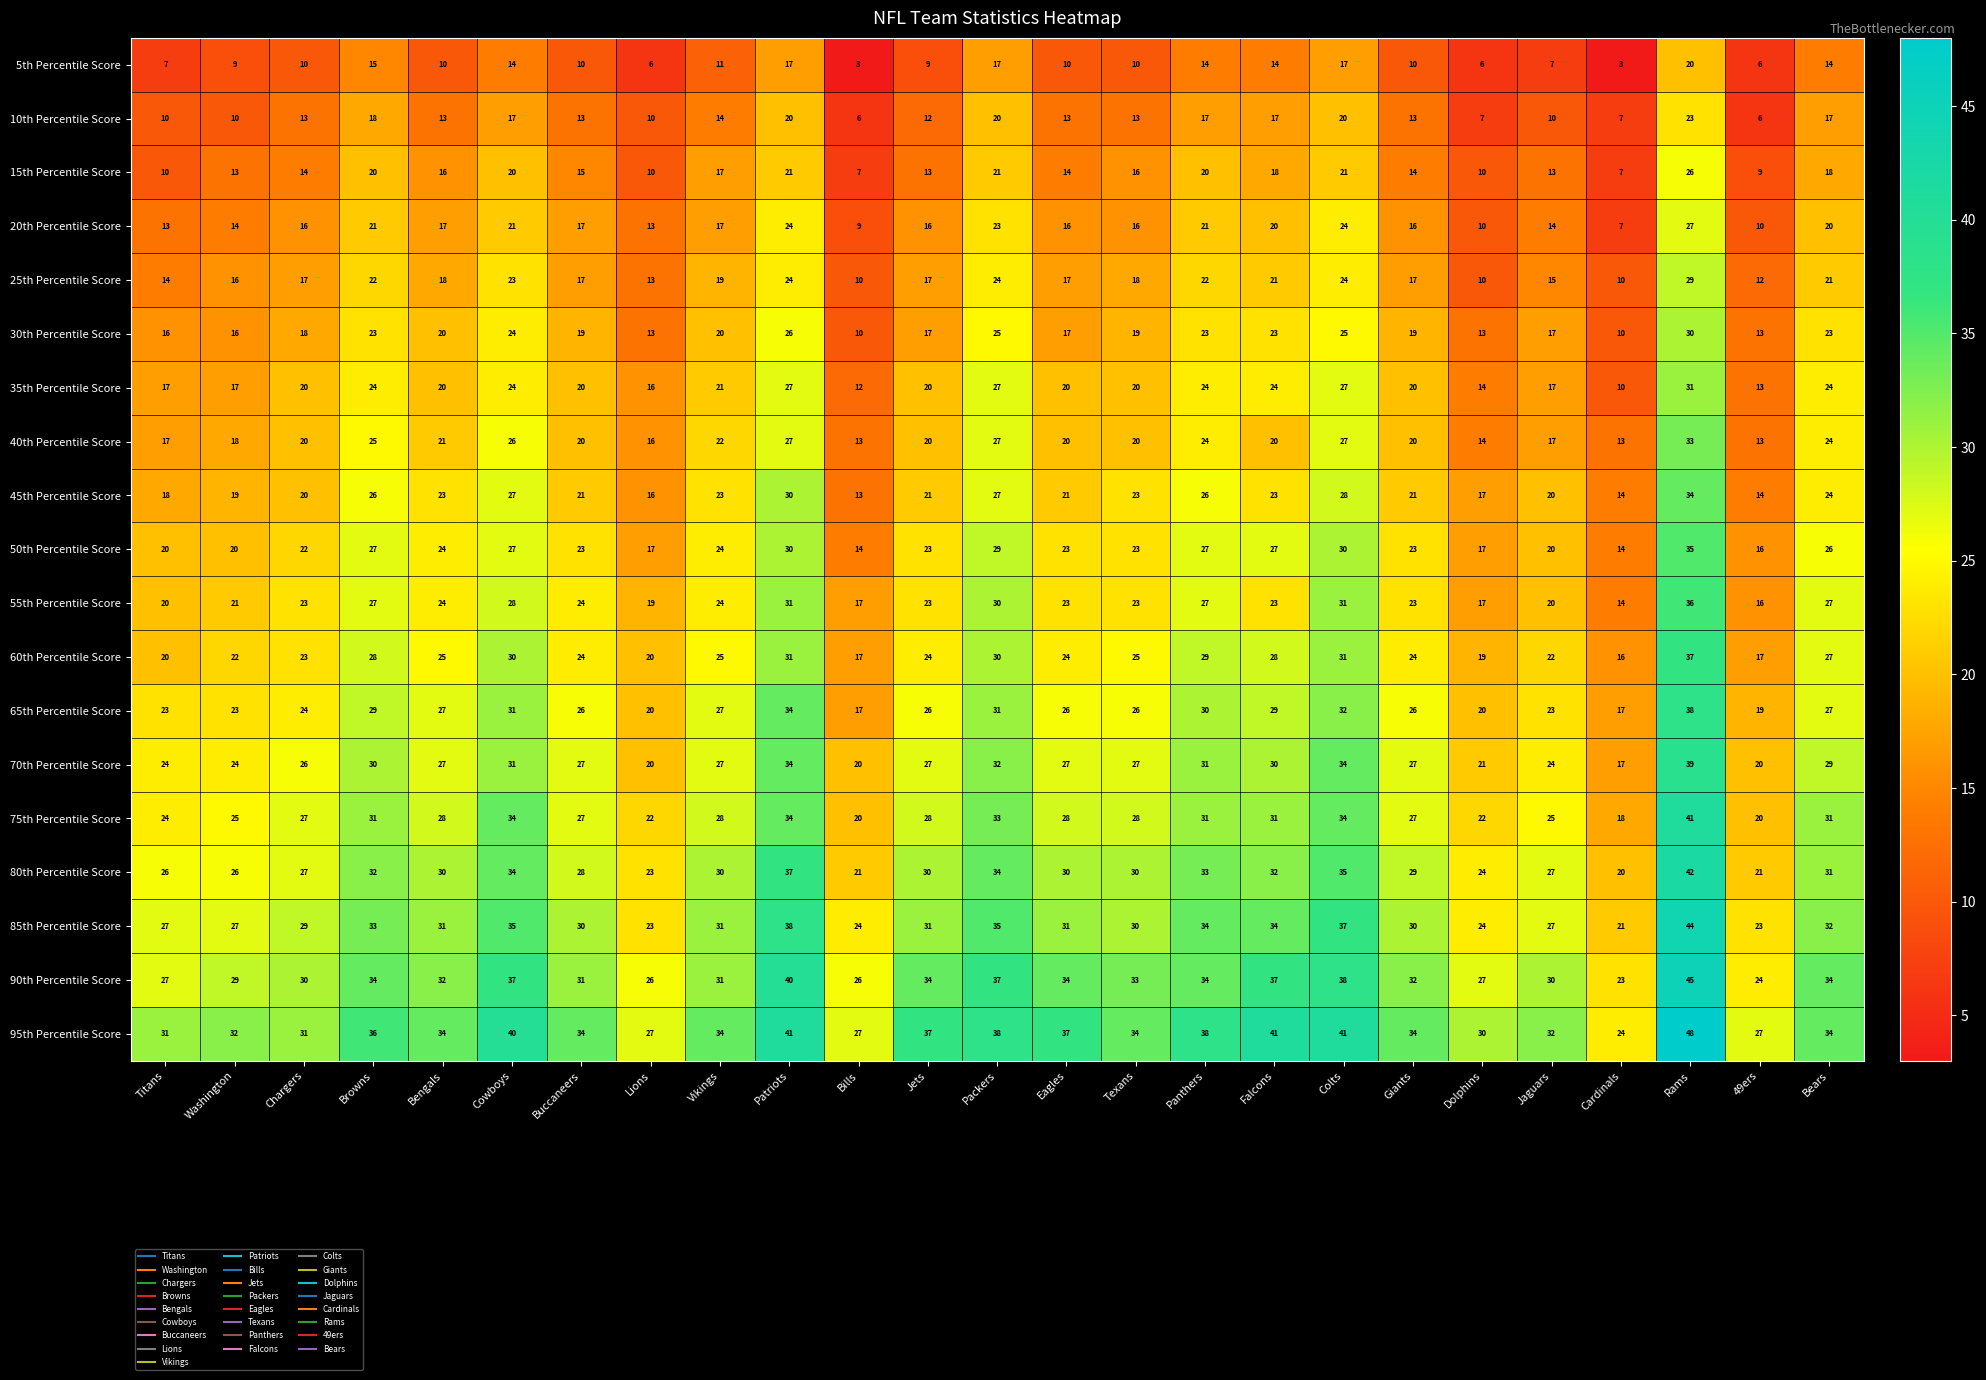

Rank the series by their maximum value, from highest to lowest.

95th Percentile Score, 90th Percentile Score, 85th Percentile Score, 80th Percentile Score, 75th Percentile Score, 70th Percentile Score, 65th Percentile Score, 60th Percentile Score, 55th Percentile Score, 50th Percentile Score, 45th Percentile Score, 40th Percentile Score, 35th Percentile Score, 30th Percentile Score, 25th Percentile Score, 20th Percentile Score, 15th Percentile Score, 10th Percentile Score, 5th Percentile Score